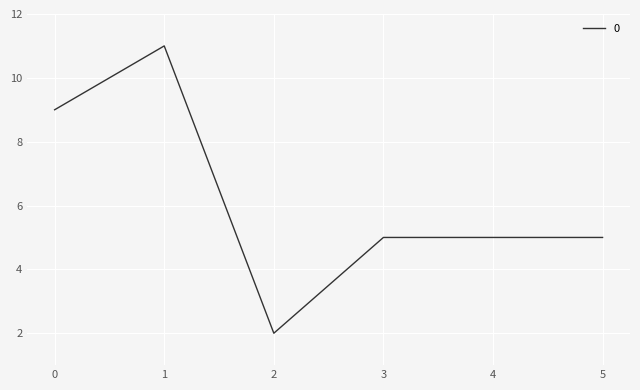

Is it true that the value at 1 is 11?

True